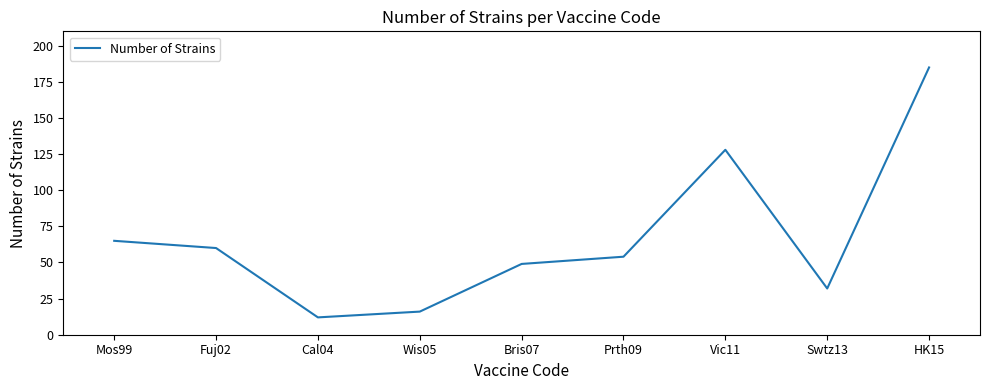

At which category does the chart reach its minimum across all series?

Cal04